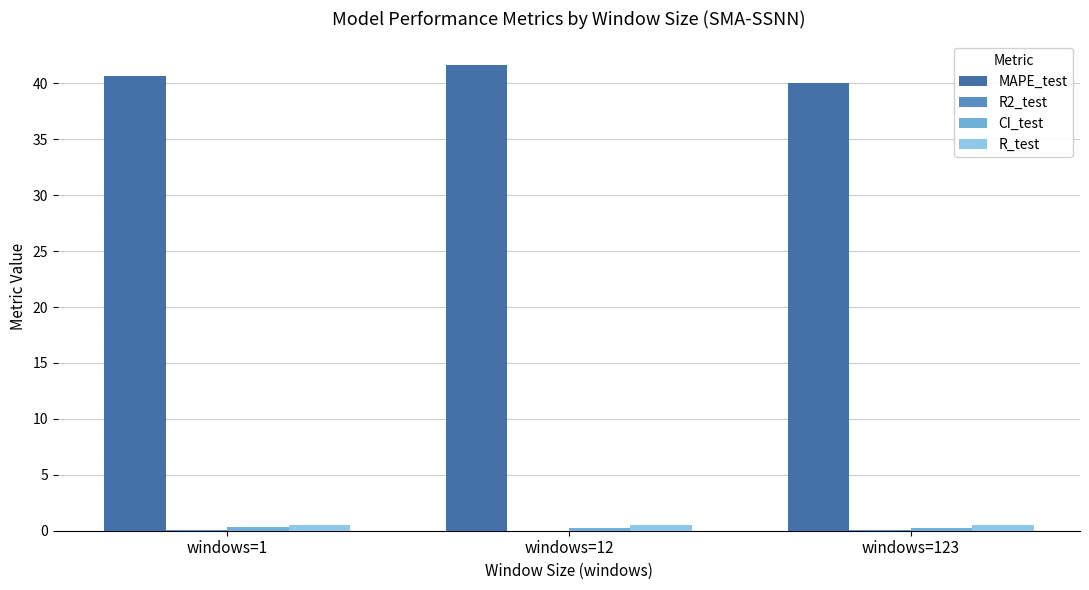

What is the greatest value displayed?

41.7